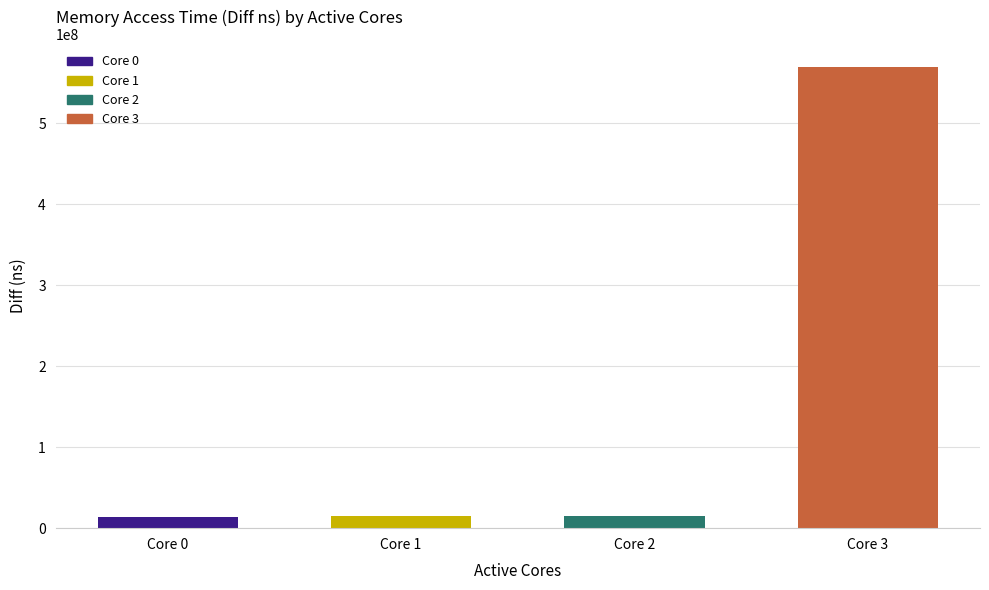

Does the chart contain stacked bars?

No